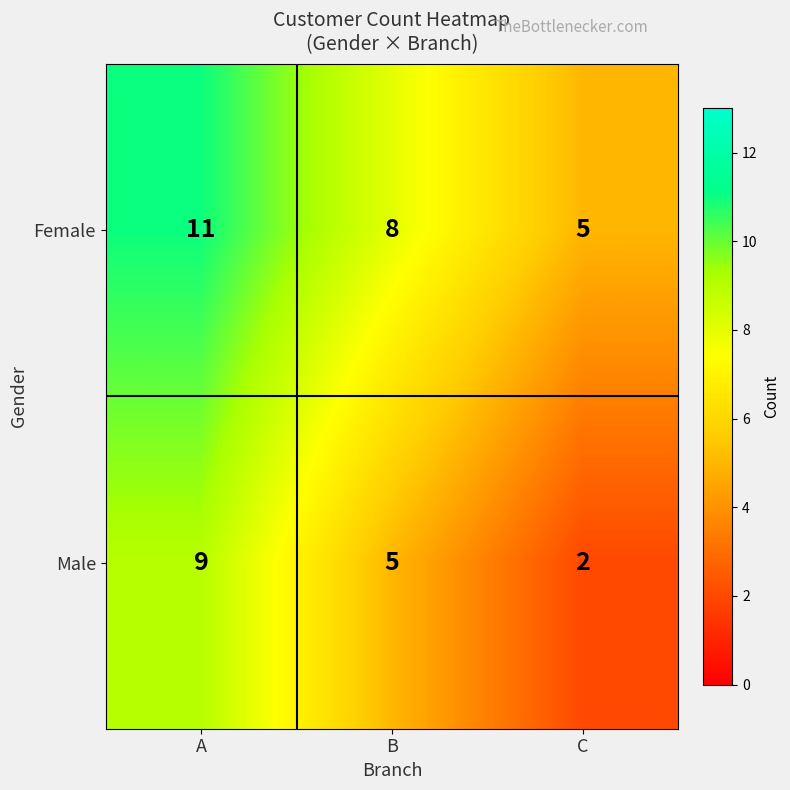

Reading right to left, extract all data points from this chart.

Female: 5	8	11
Male: 2	5	9